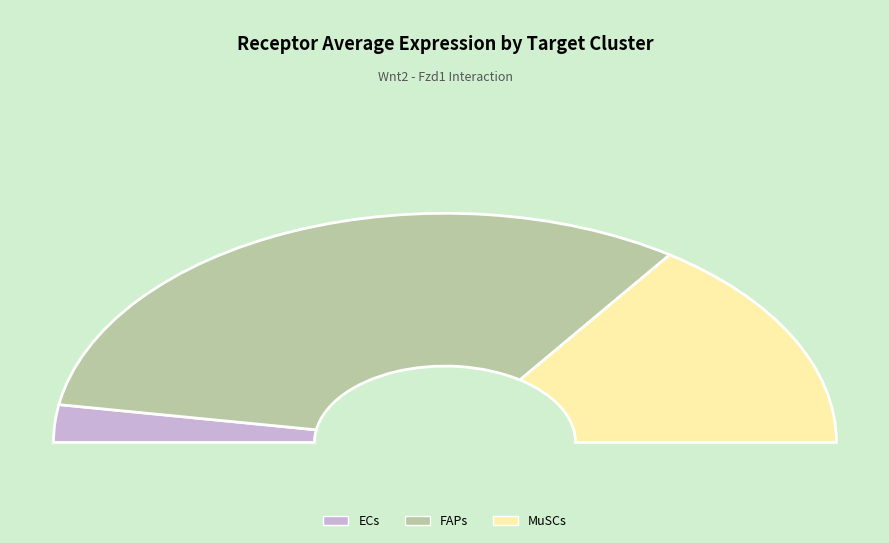

Between ECs and FAPs, which is larger?

FAPs